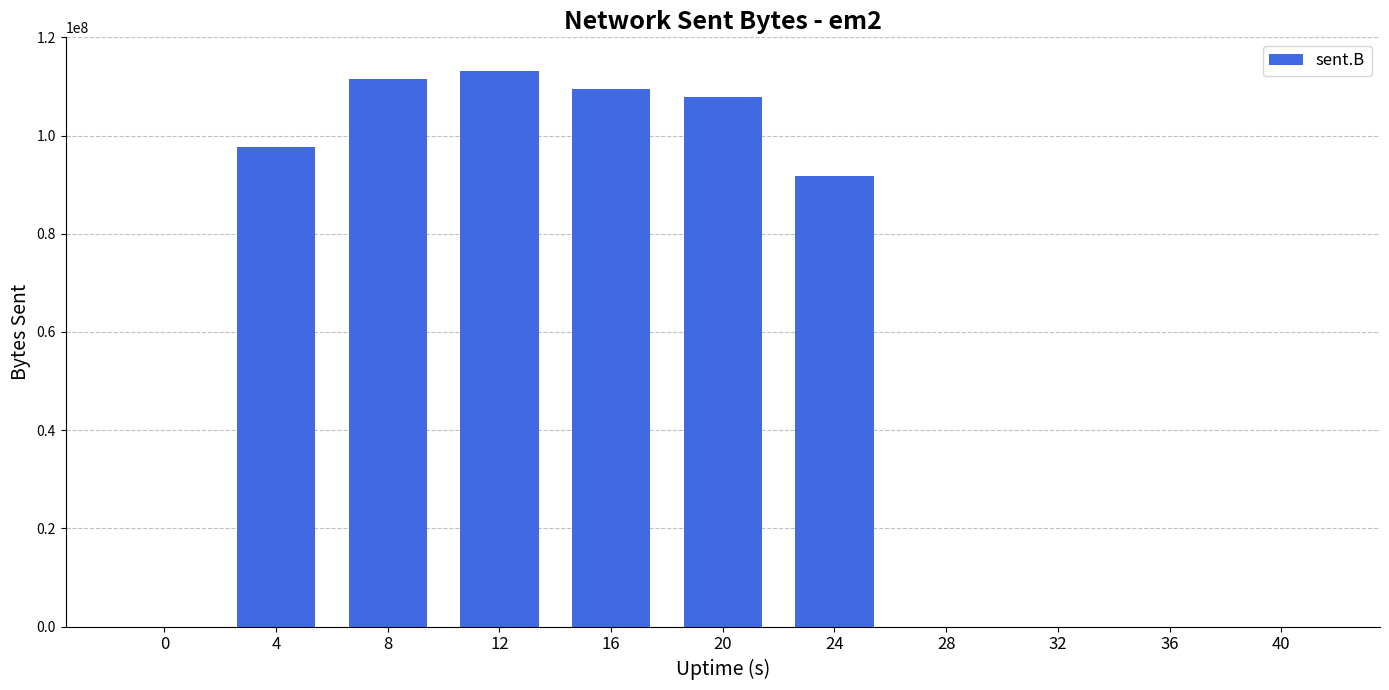

What is the change in value from 8 to 40?

-111429841